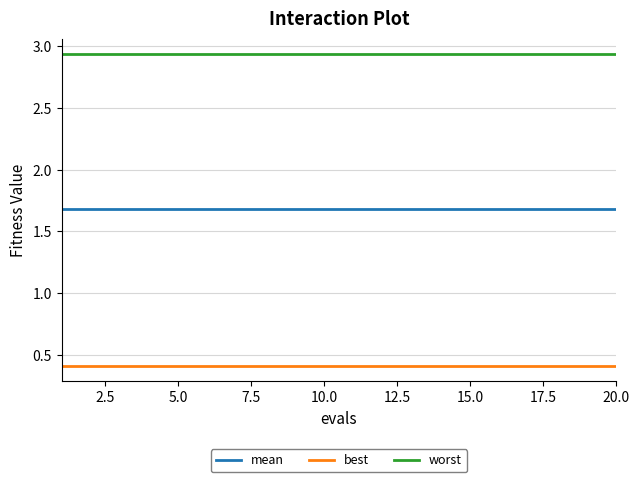

How many lines are shown in the chart?

3